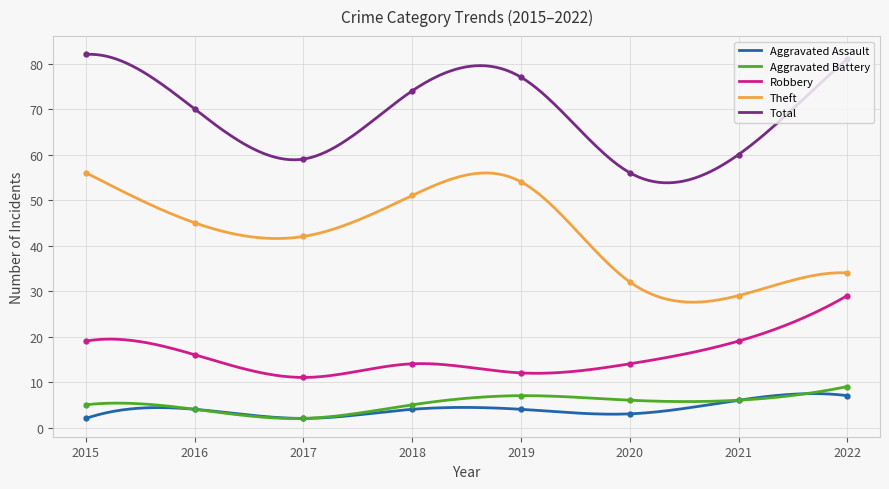

What is the lowest value of the Theft series?

27.5